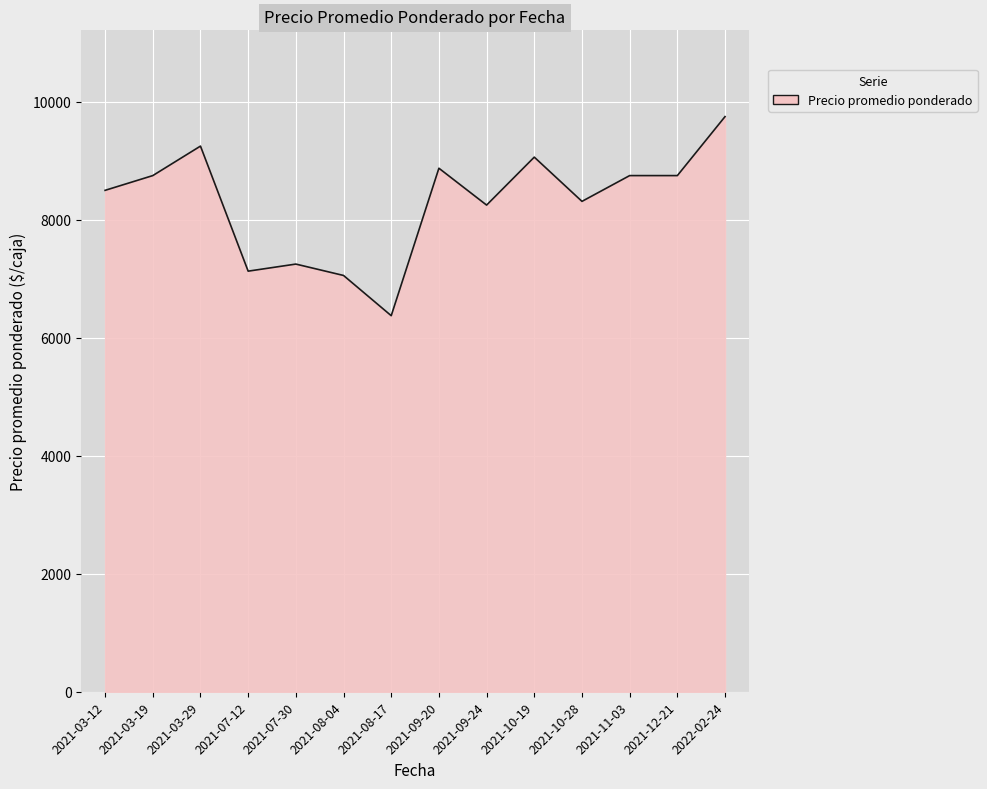

Count the number of data series in this chart.

1